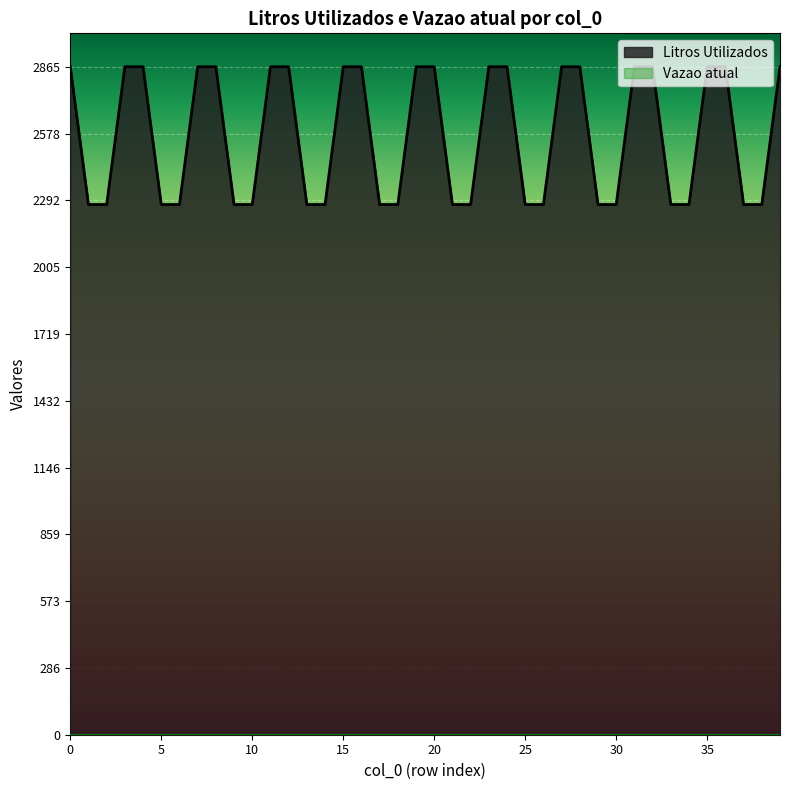

The Vazao atual series shows 0 at 2022-11-14 14:05. True or false?

True